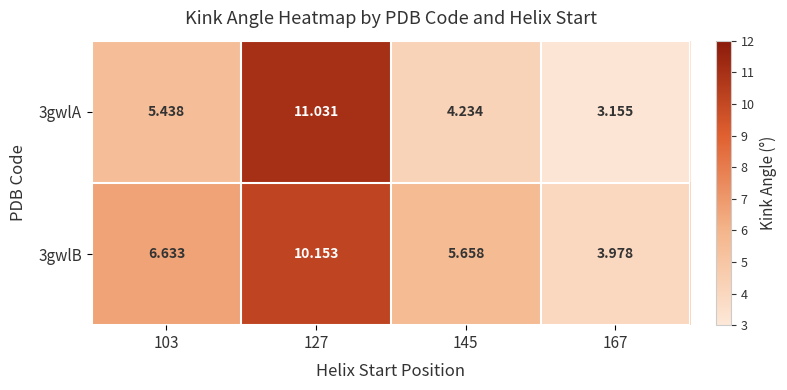

Is the value of 3gwlA at 127 greater than the value of 3gwlB at 167?

Yes